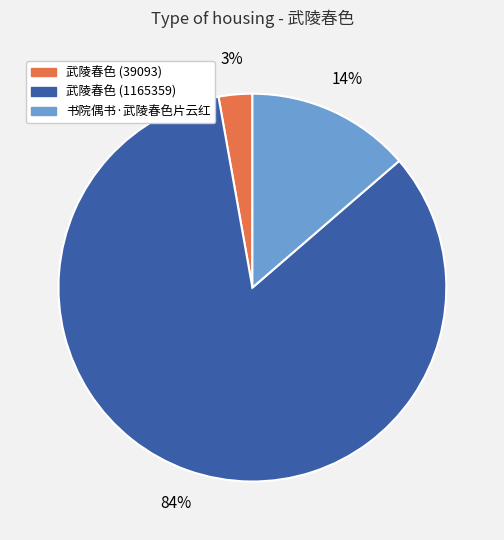

To the nearest percent, what portion does 书院偶书·武陵春色片云红 represent?

14%